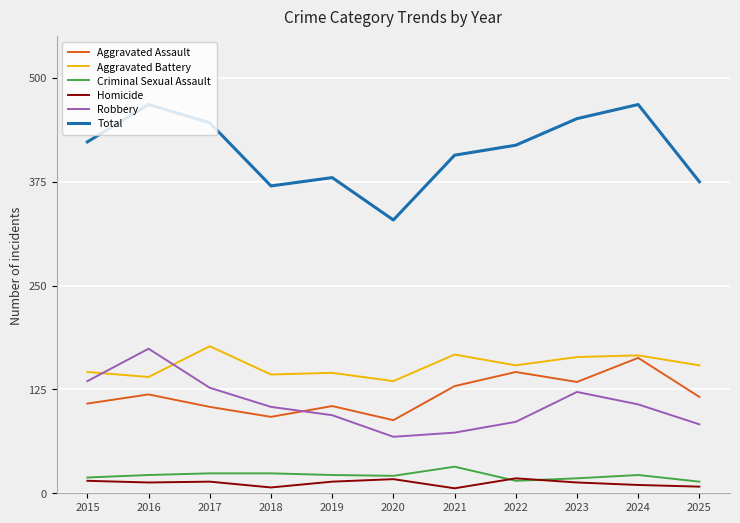

The Criminal Sexual Assault series shows 22 at 2024. True or false?

True